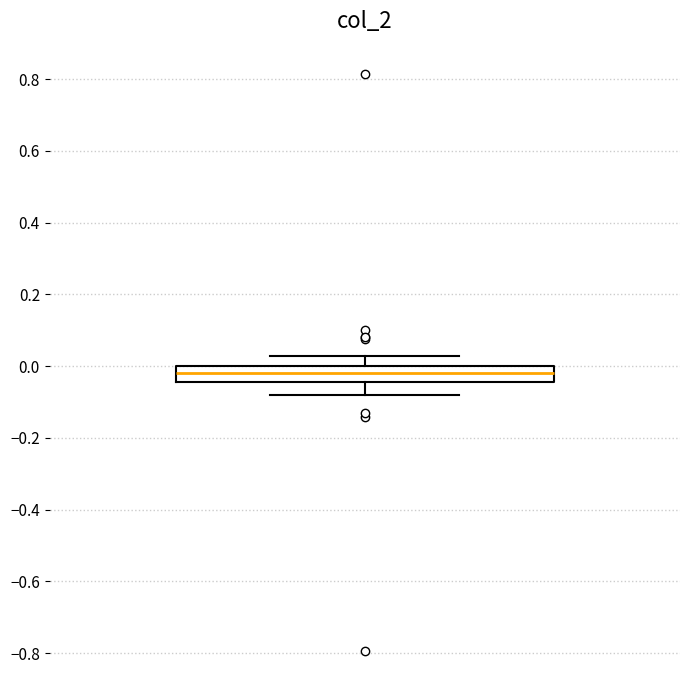

Where is the upper edge of the box on the y-axis? The values are not printed on the chart, so give them approximately, as read against the axis.

0.00